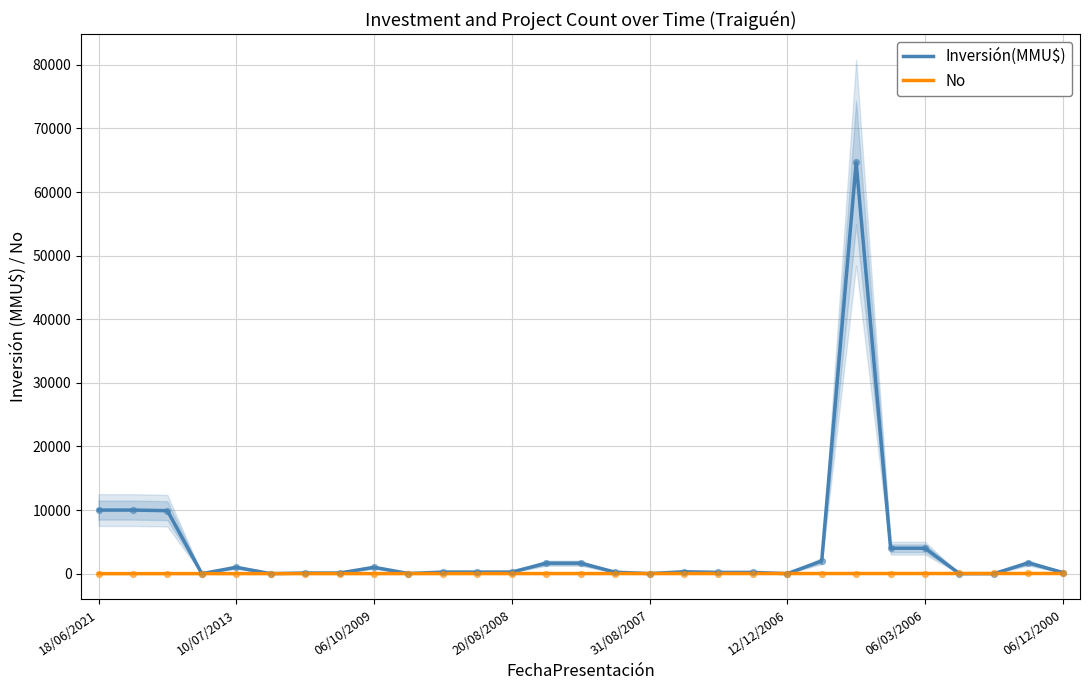

At how many categories does at least one series exceed 3892?

6